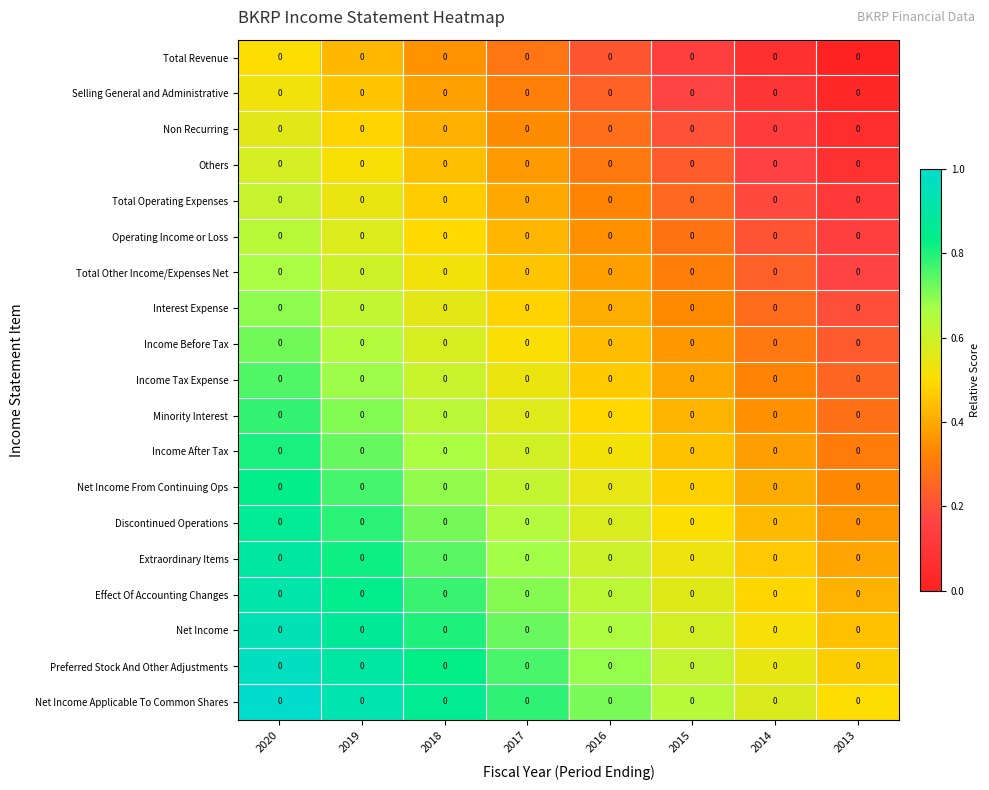

Which has a higher value, 2013 or 2016?

2016